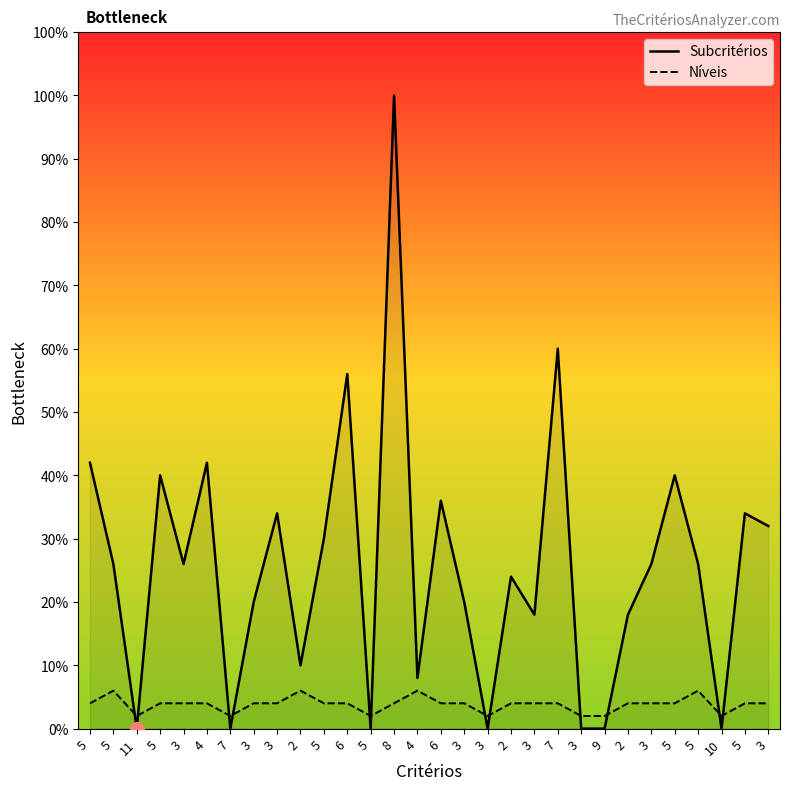

What are all the series names shown in the legend?

Subcritérios, Níveis